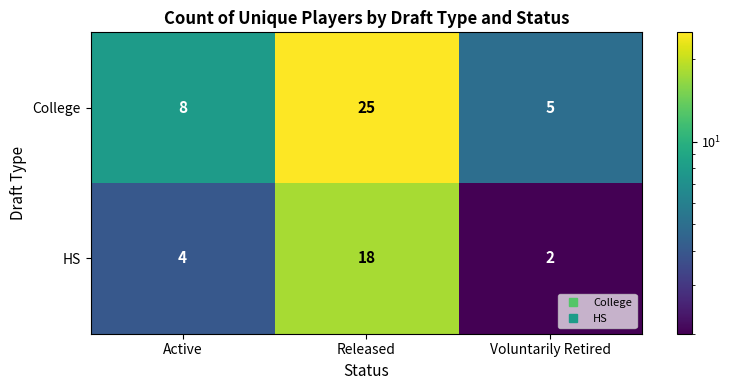

What is the sum of the HS values at Active and Released?

22